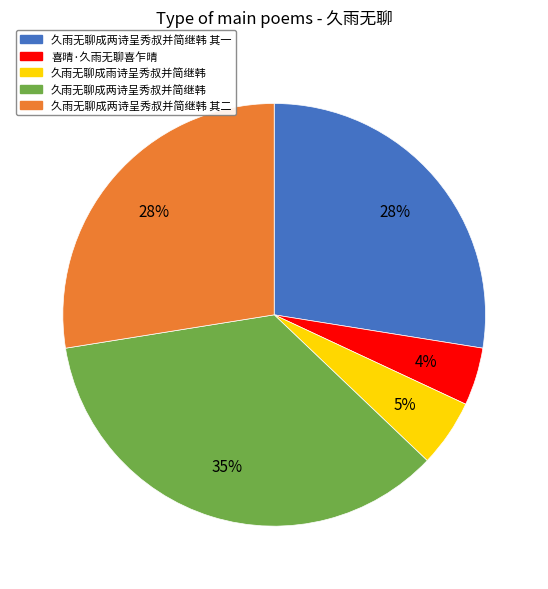

To the nearest percent, what percentage of the pie is 久雨无聊成雨诗呈秀叔并简继韩?

5%